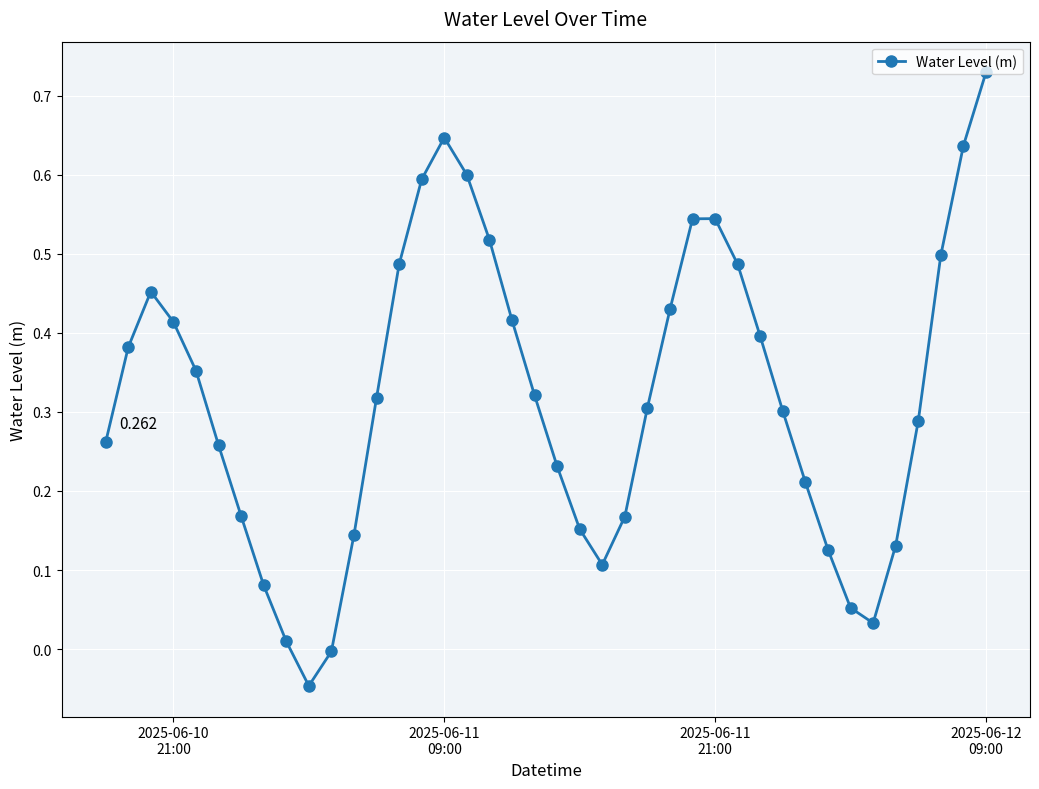

True or false: there are more than 2 points higher than both neighbors.

True